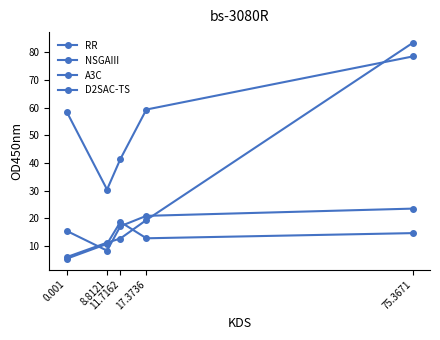

In NSGAIII, how many points are lower than both neighbors (excluding endpoints)?

1